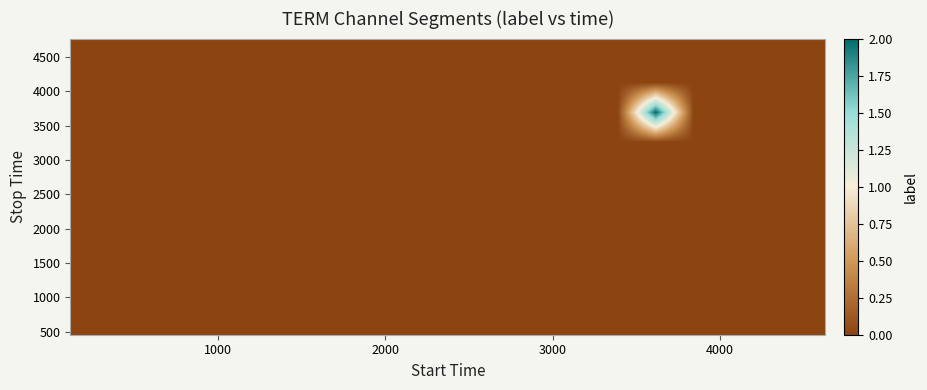

Count the number of categories in the chart.

20